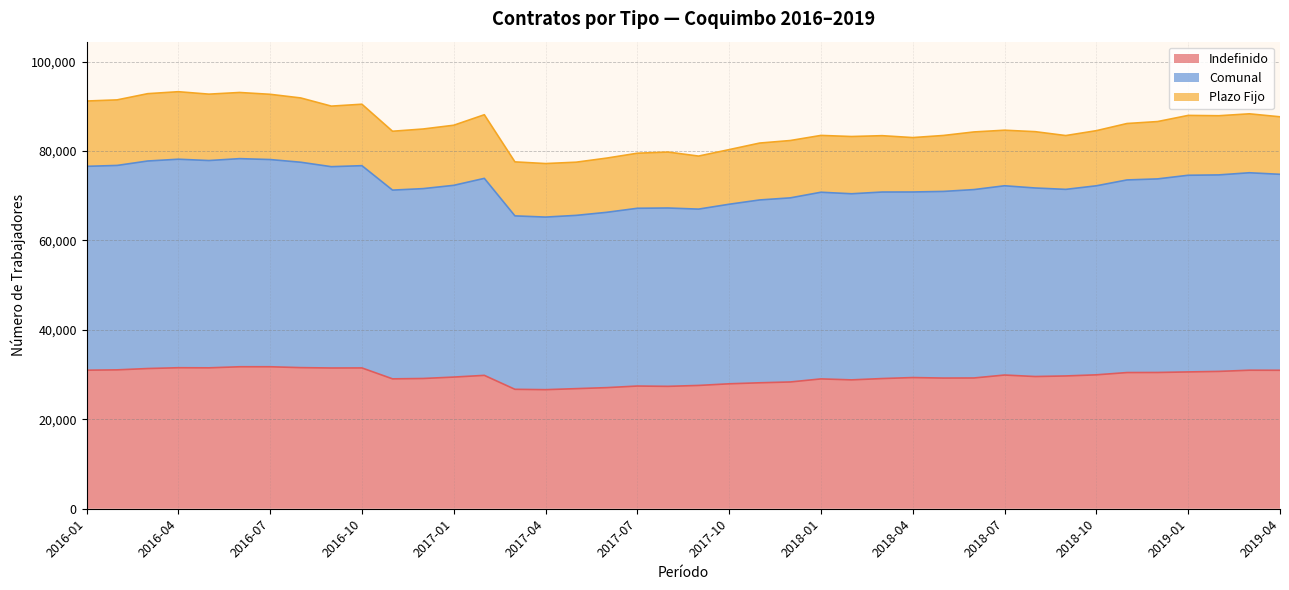

The value of Indefinido at 2019-04 is 30962. True or false?

True